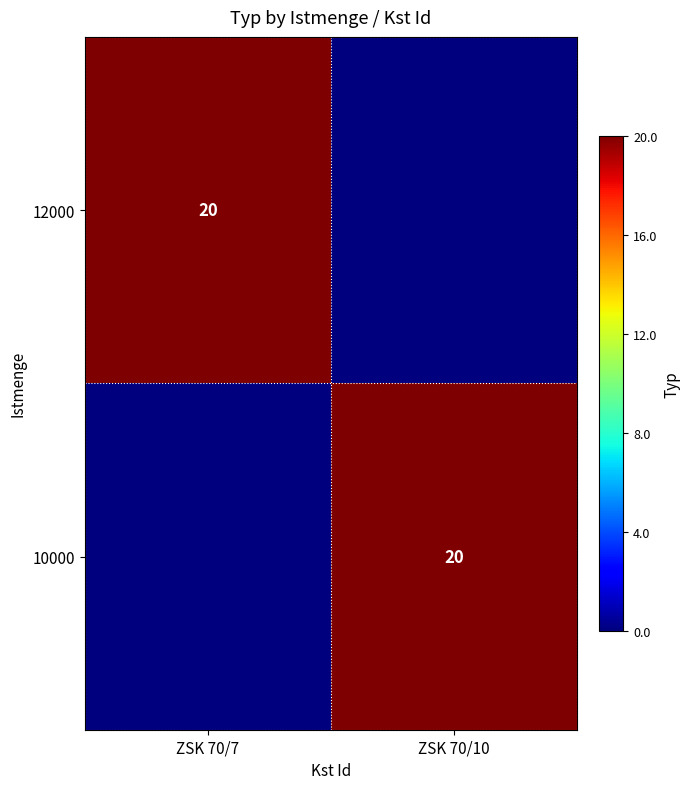

The value of 12000 at ZSK 70/7 is 20. True or false?

True